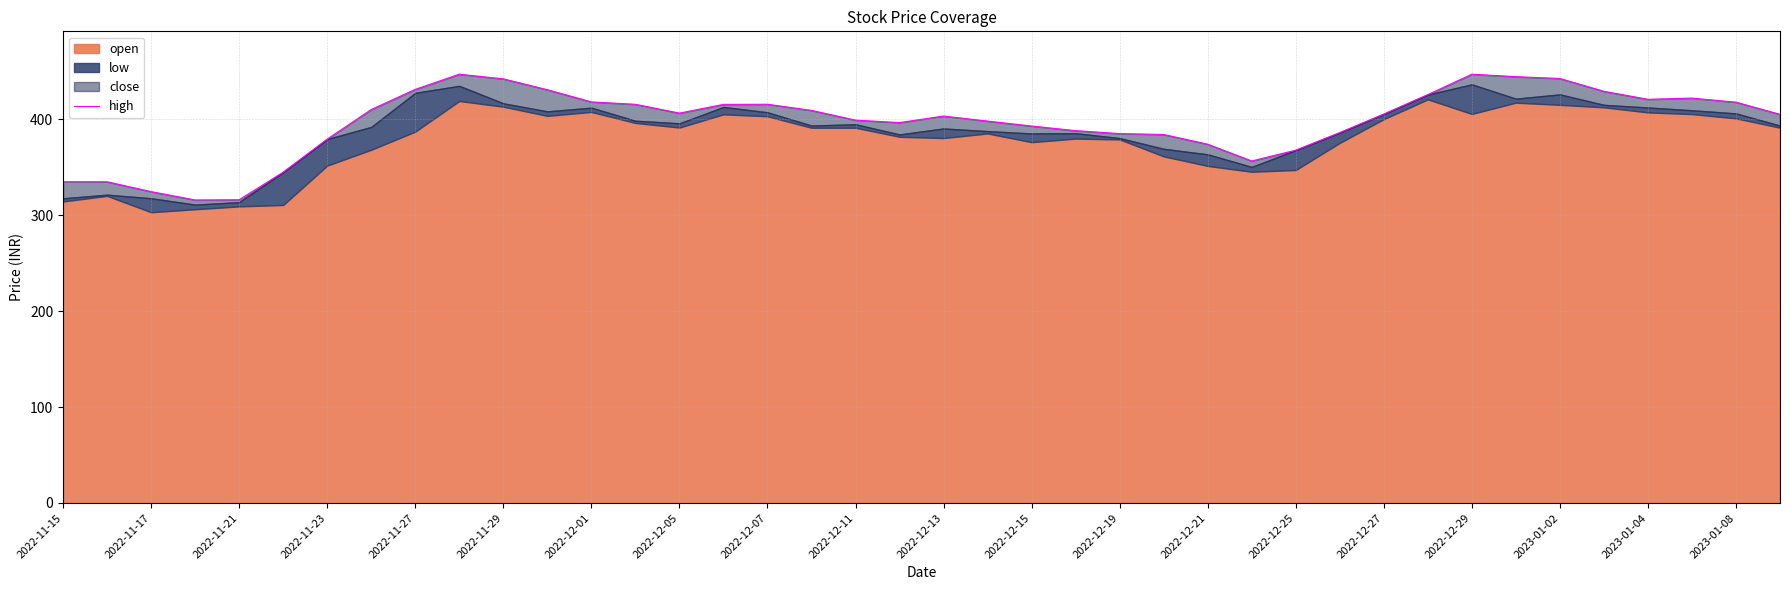

Does the chart have visible grid lines?

Yes